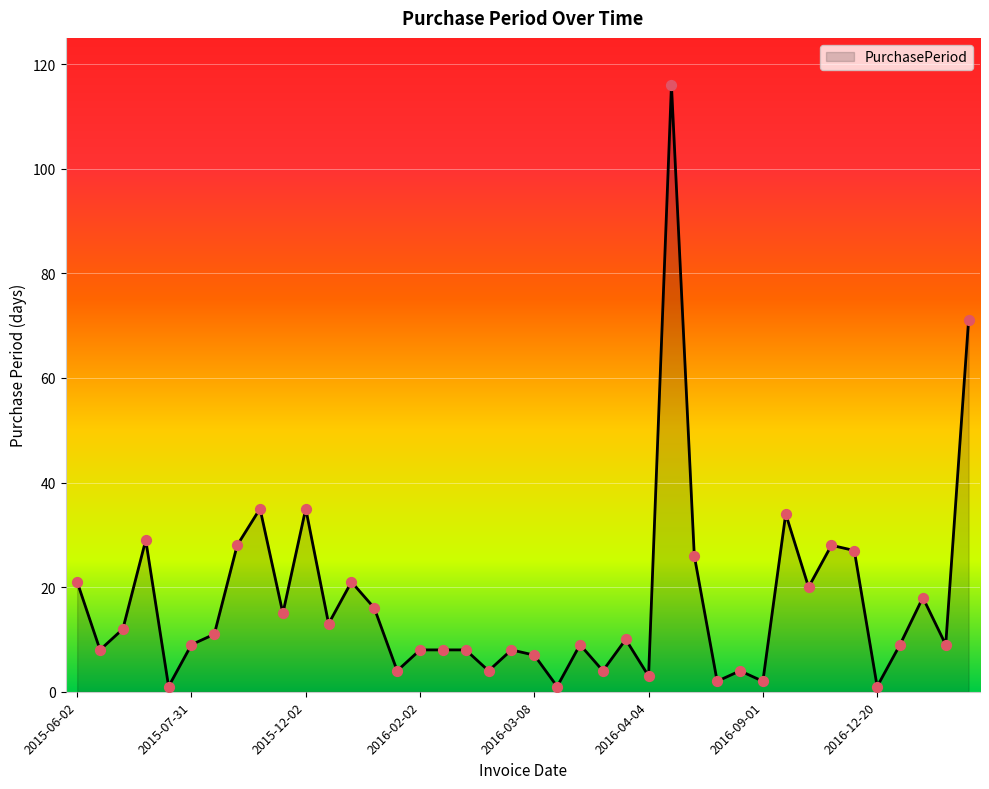

What is the difference between the maximum and minimum values?

115